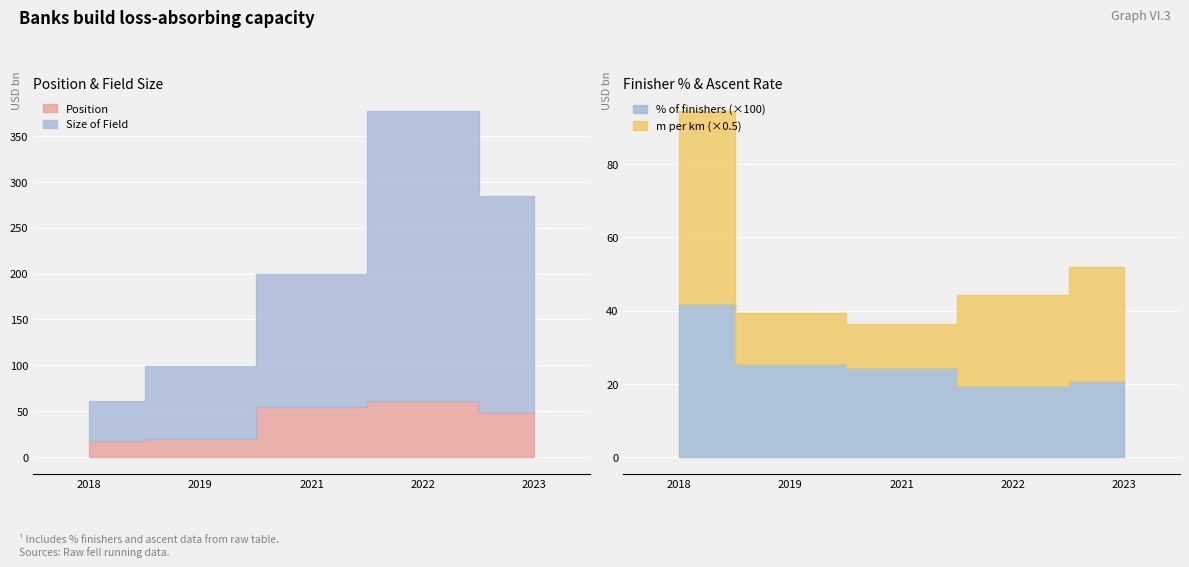

In Position, how many points are higher than both neighbors (excluding endpoints)?

1